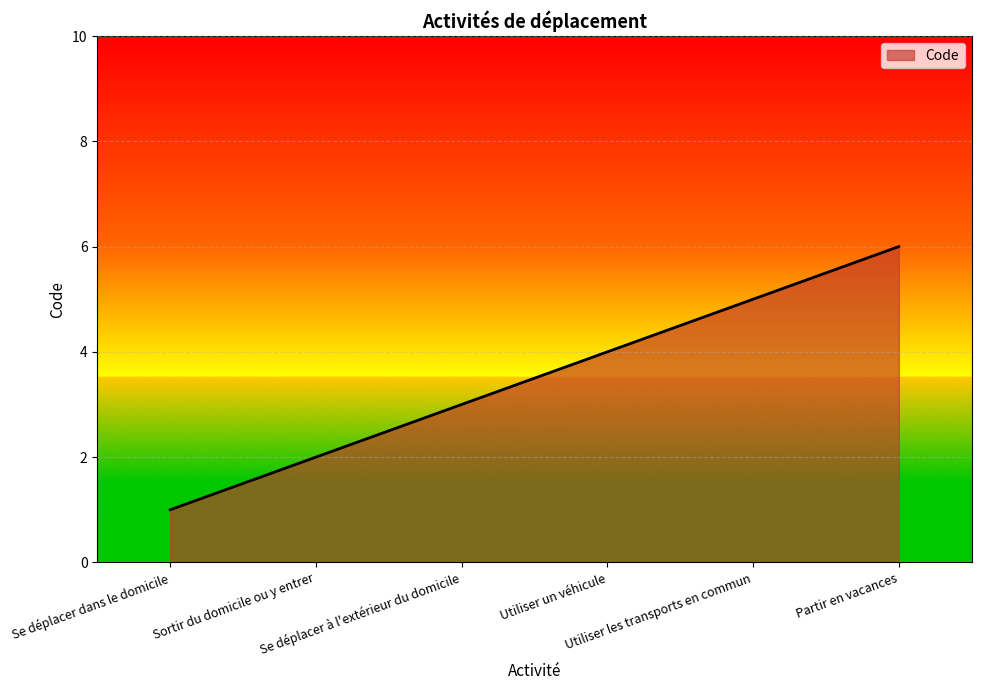

Between Se déplacer dans le domicile and Partir en vacances, which is larger?

Partir en vacances